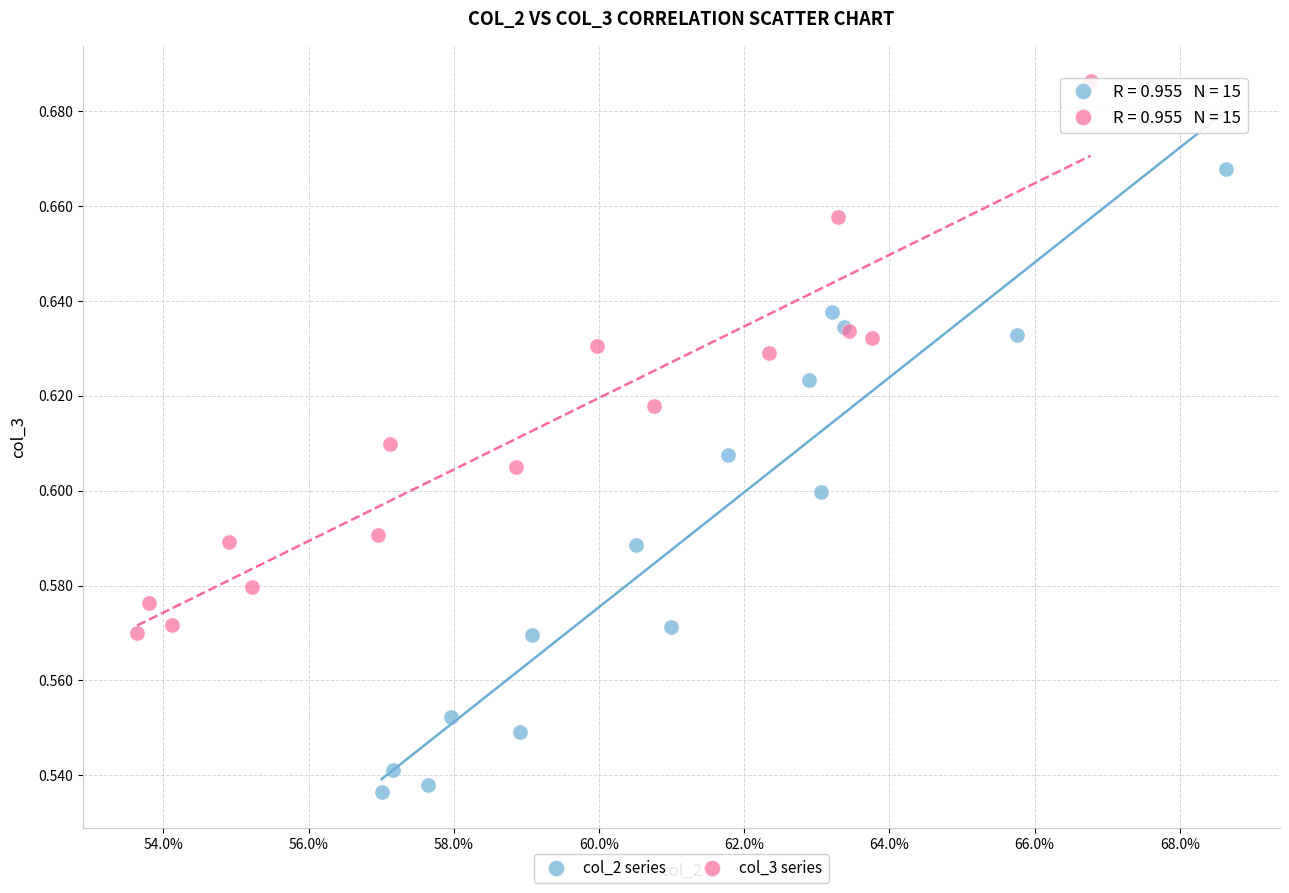

Which series contains the lowest Y value?

col_2 series